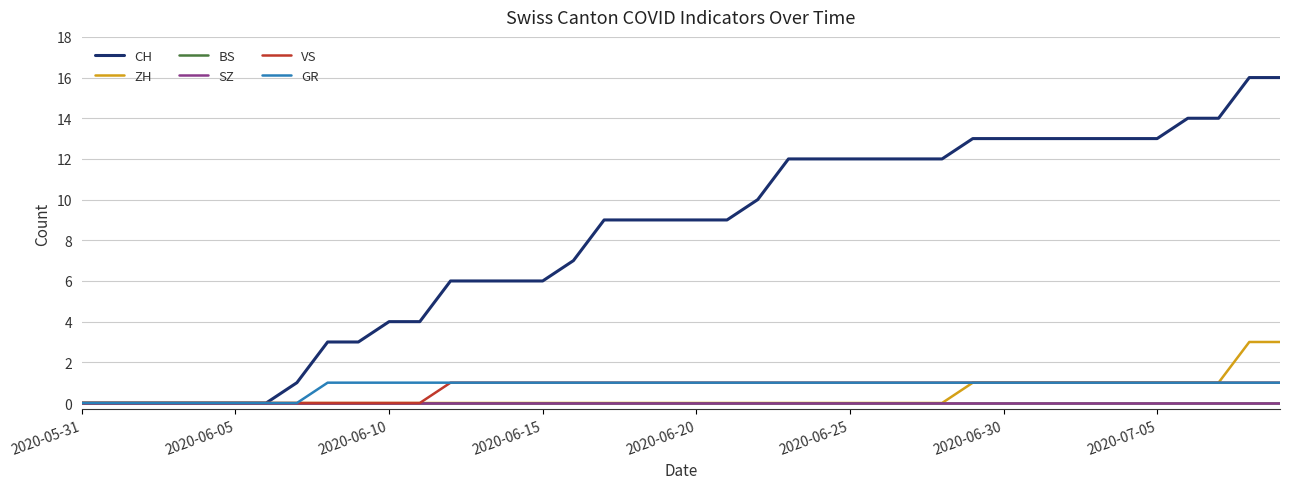

Which series has the largest total across all categories?

CH